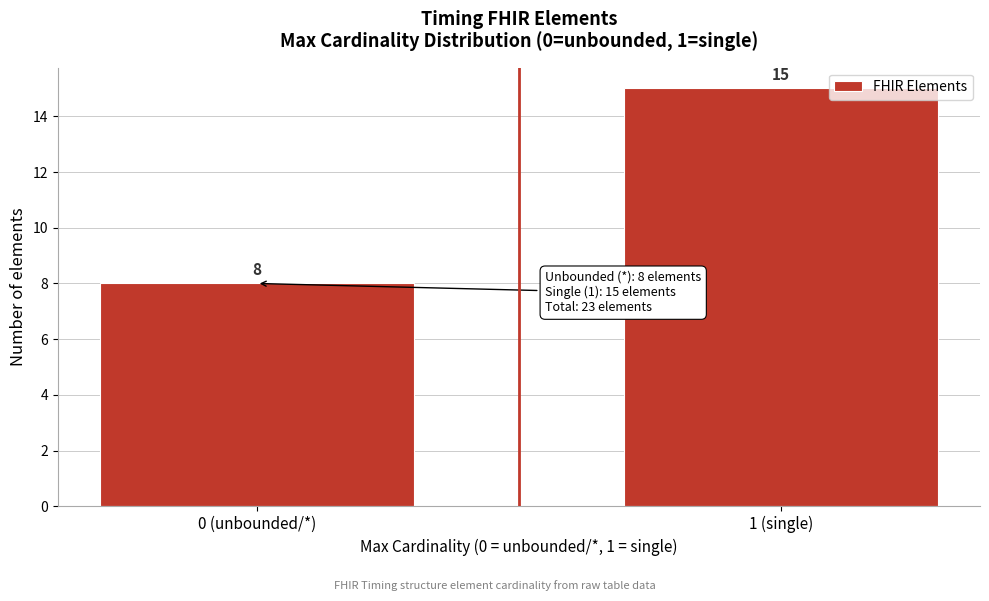

Reading left to right, what are all the values shown in this chart?

0 (unbounded/*)=8	1 (single)=15